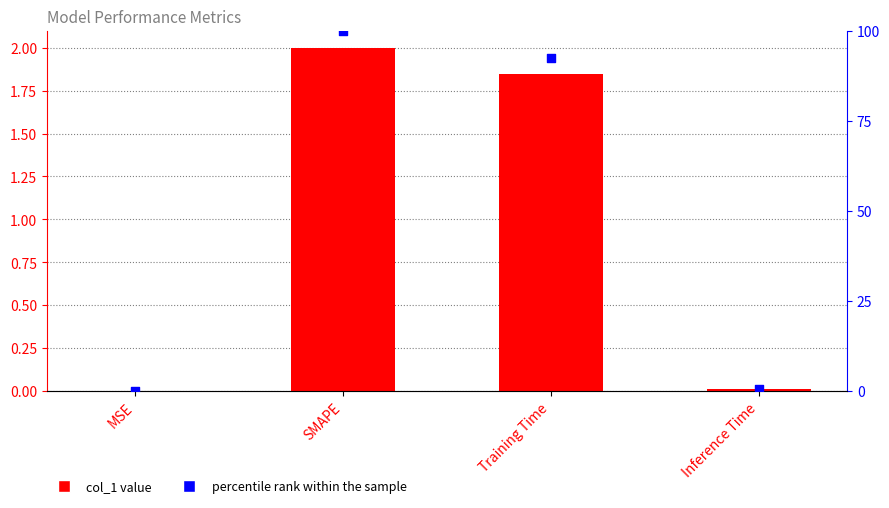

Which series has the largest total across all categories?

percentile rank